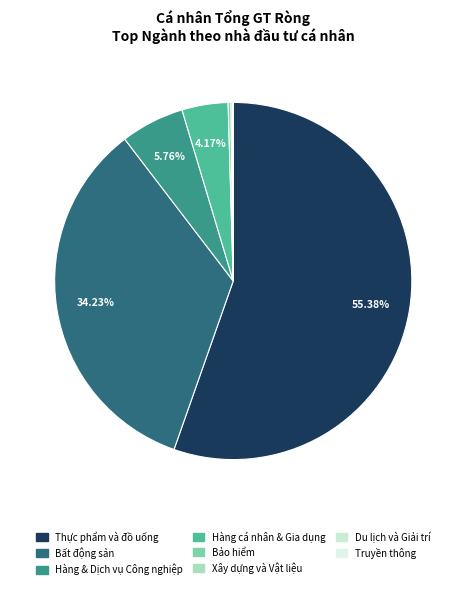

To the nearest percent, what percentage of the pie is Hàng & Dịch vụ Công nghiệp?

6%